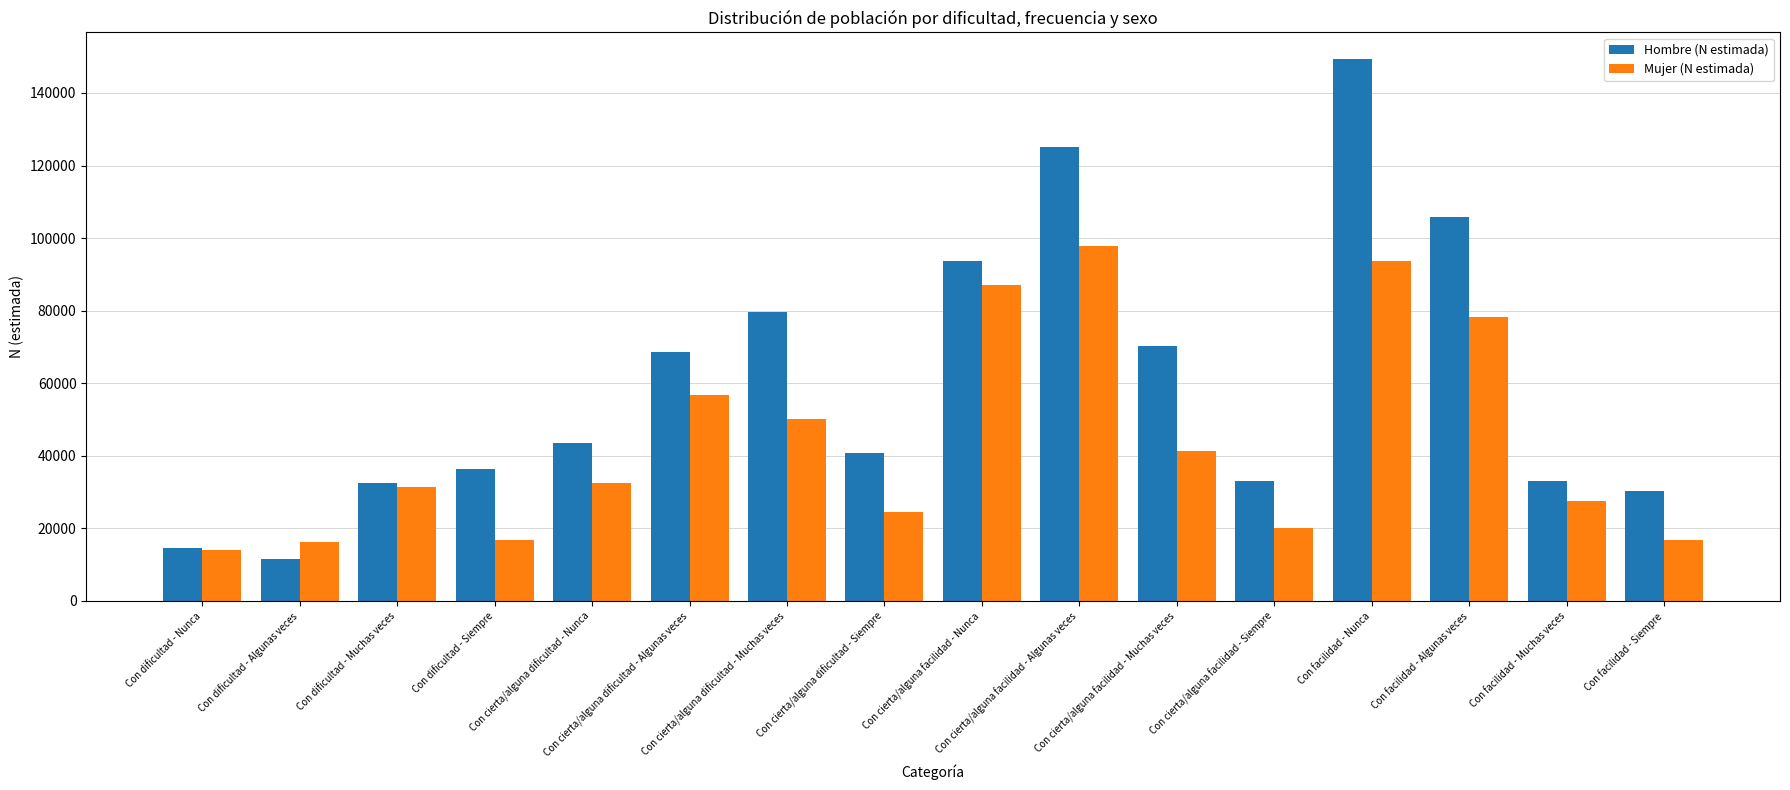

What is the minimum value for Mujer (N estimada)?

14152